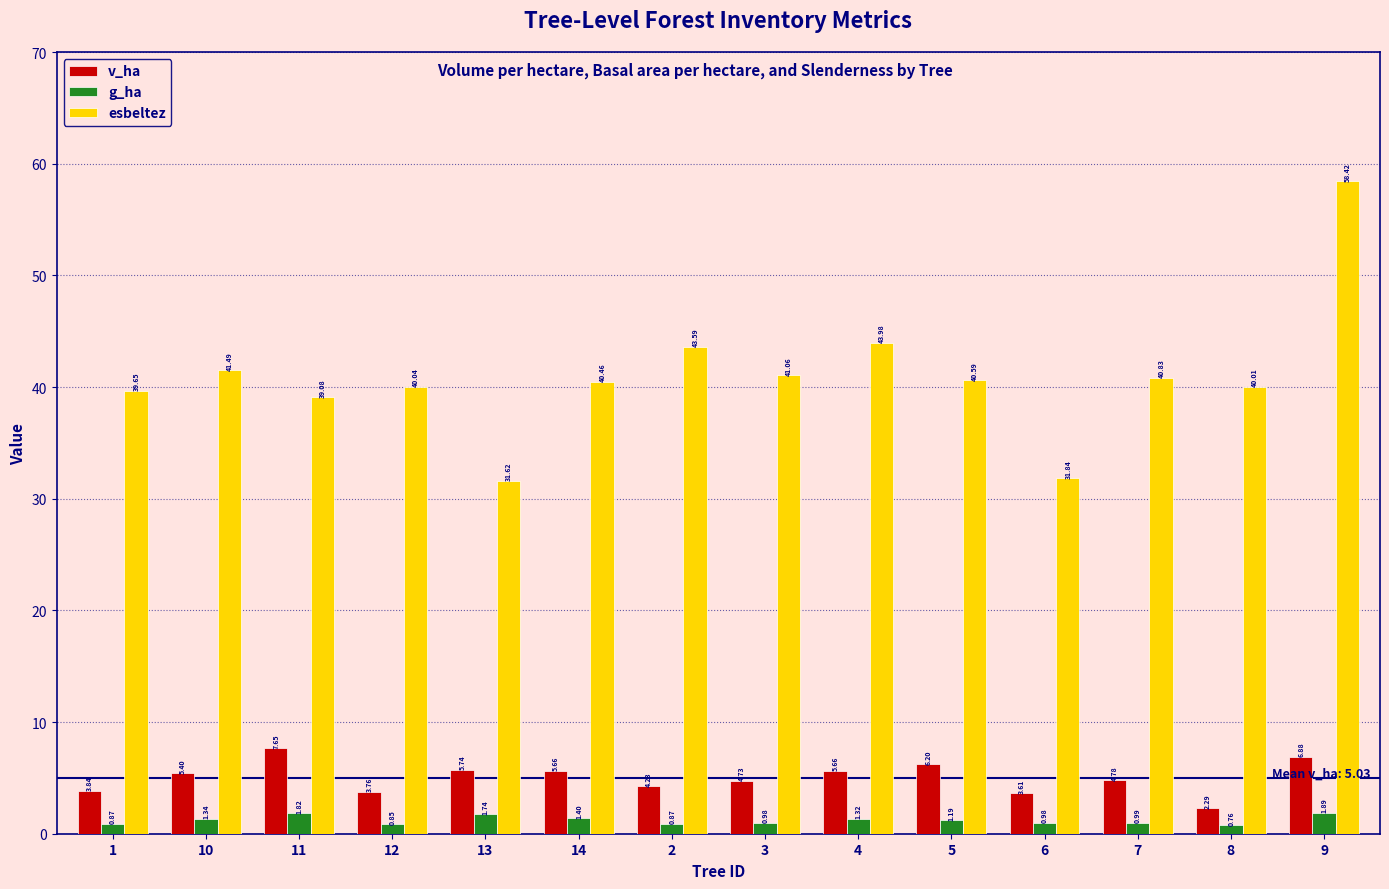

What is the label of the 1st bar from the left?

1